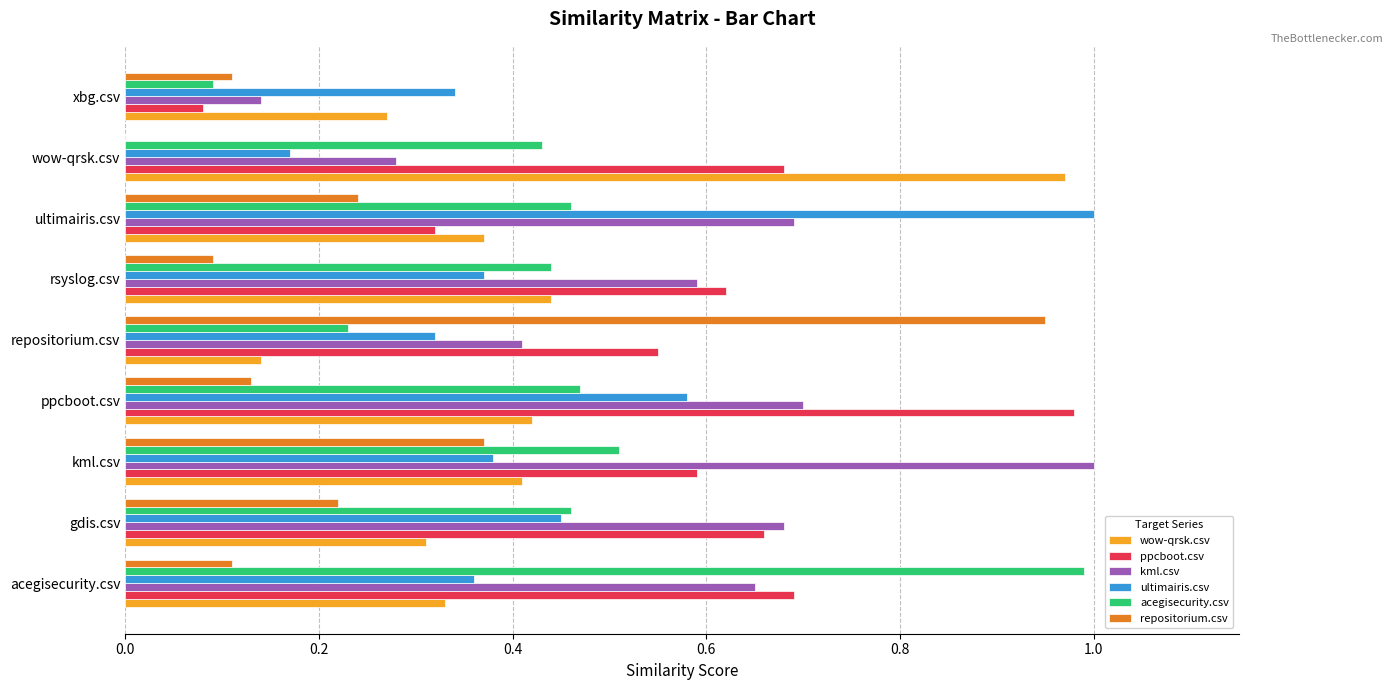

At which label is acegisecurity.csv closest to 0?

xbg.csv